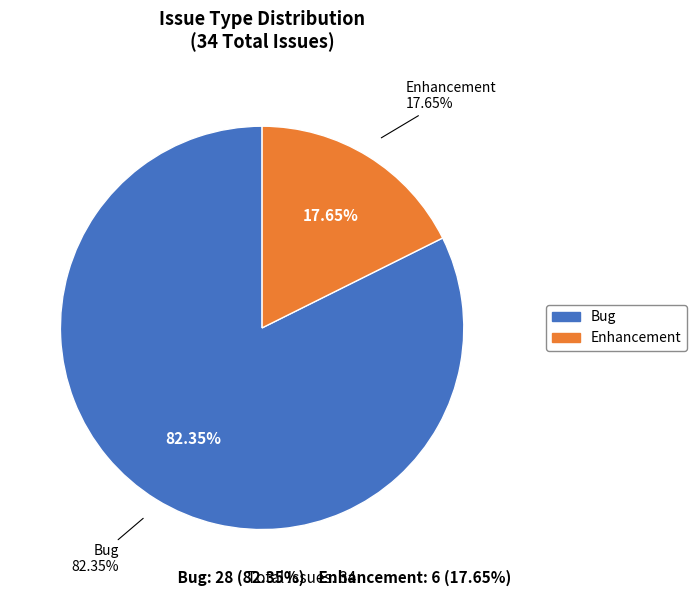

Which category has the biggest portion of the pie?

Bug